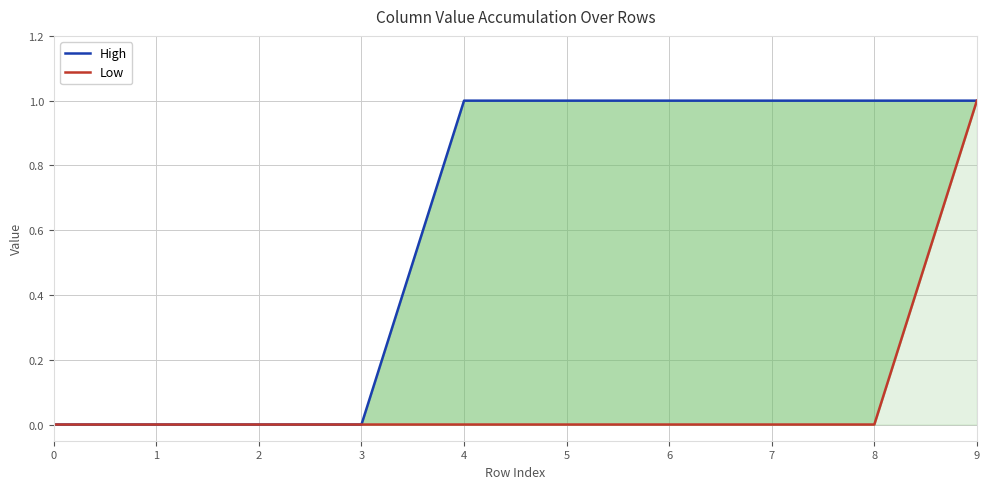

What is the difference between the second highest and minimum values in the High series?

1